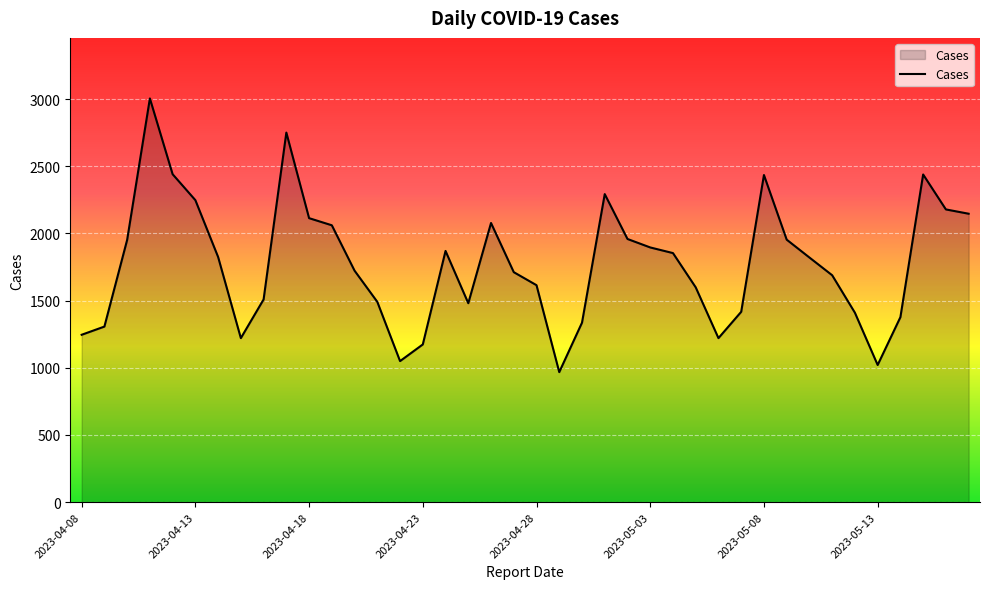

What is the difference between the maximum and minimum values?

2037